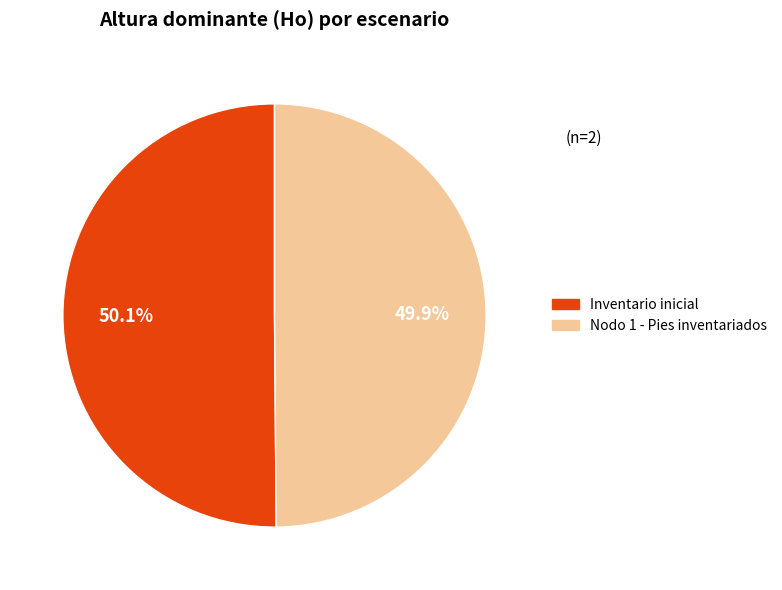

To the nearest percent, what is the combined percentage of Nodo 1 - Pies inventariados and Inventario inicial?

100%